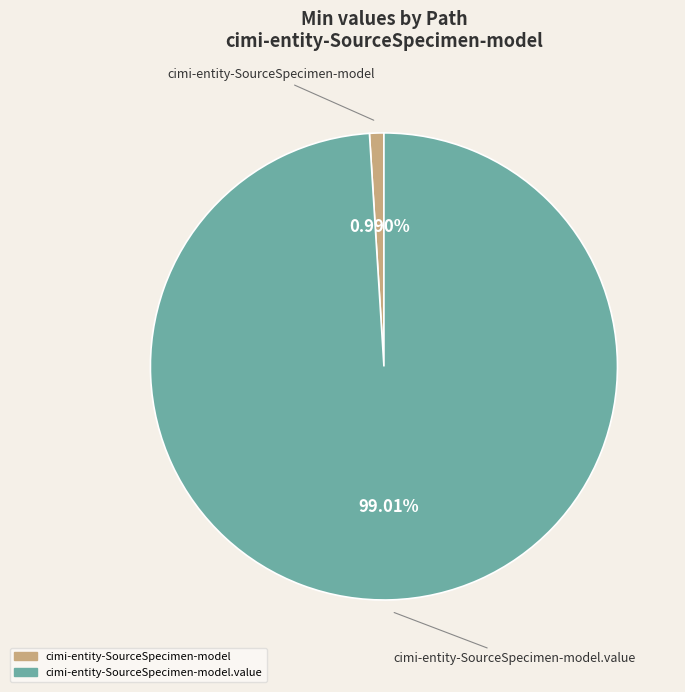

Does any single category account for the majority?

Yes